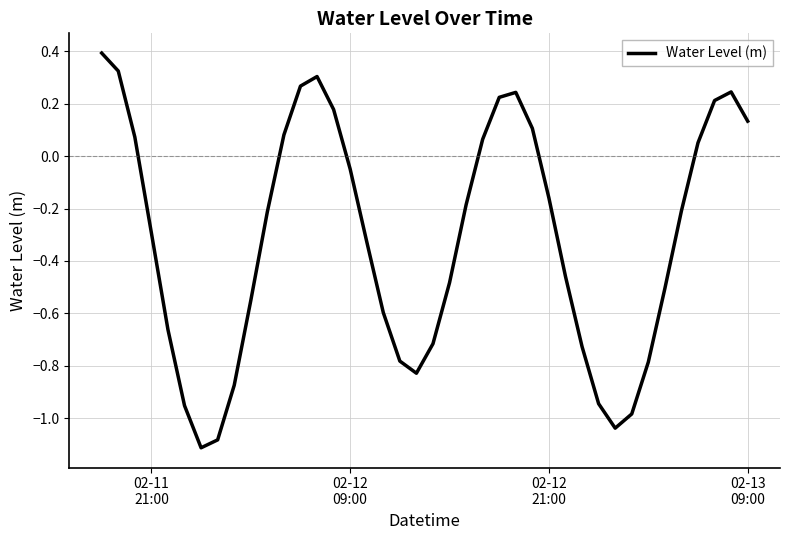

How many categories are shown in the chart?

40